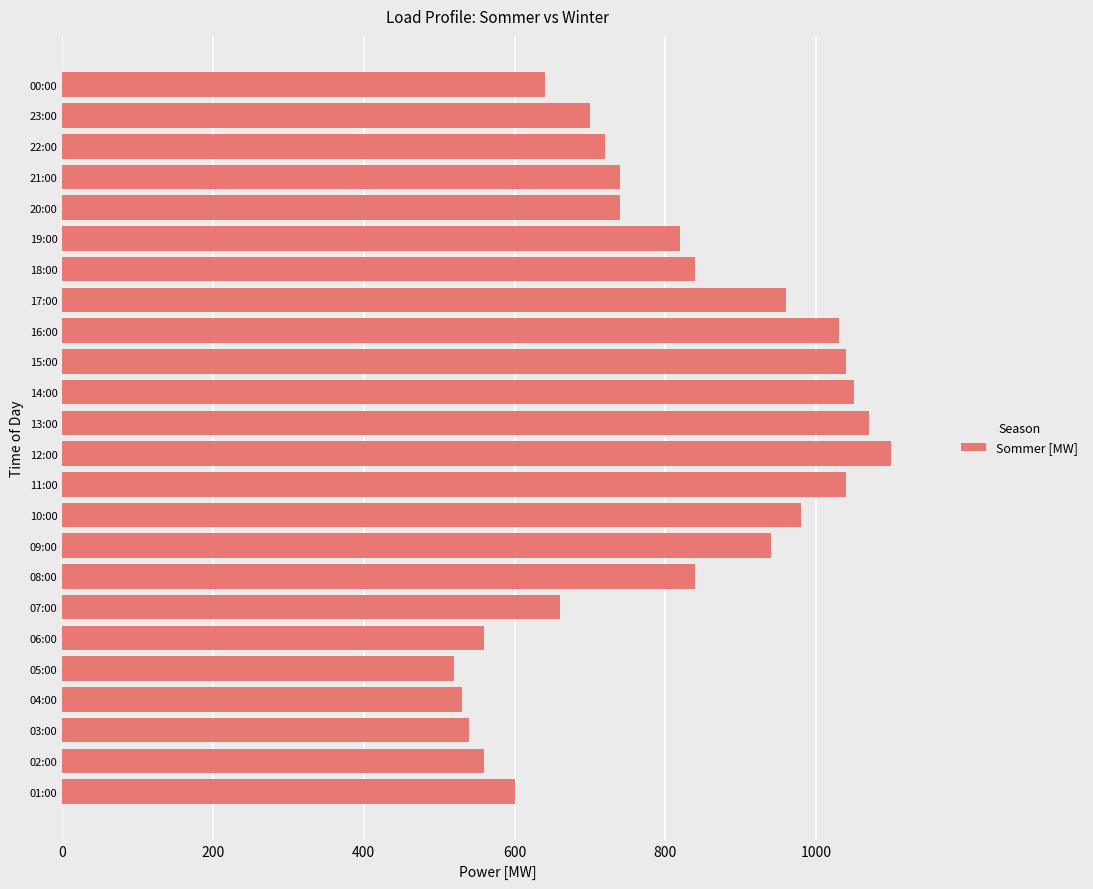

The chart shows a value of 740 at 21:00. True or false?

True